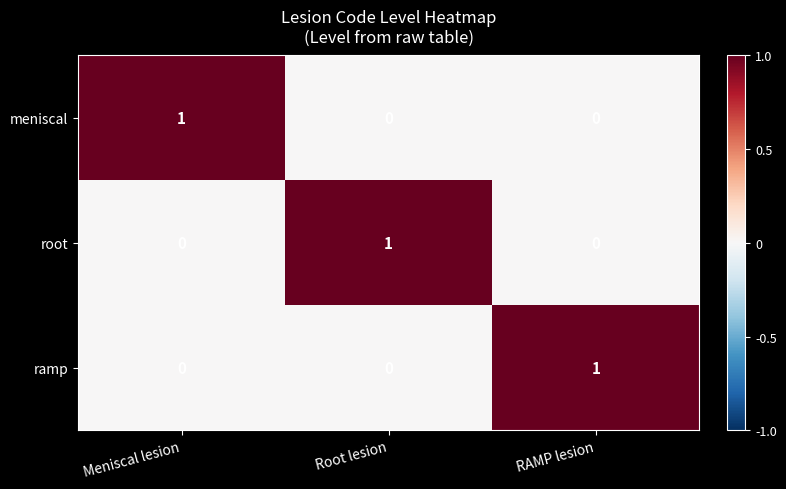

At how many categories does at least one series exceed 0?

3